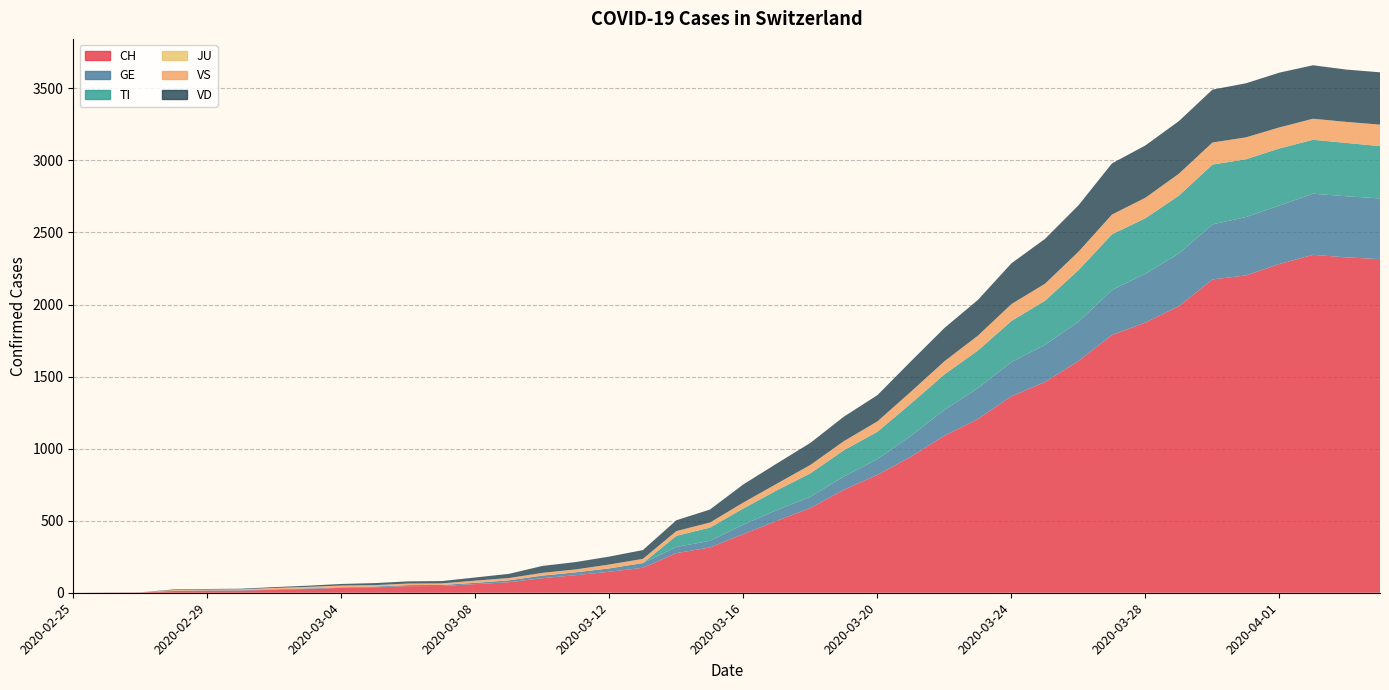

Reading left to right, what are all the values shown in this chart?

CH: 2020-02-25=0	2020-02-26=1	2020-02-27=2	2020-02-28=12	2020-02-29=14	2020-03-01=15	2020-03-02=21	2020-03-03=26	2020-03-04=34	2020-03-05=38	2020-03-06=46	2020-03-07=47	2020-03-08=60	2020-03-09=73	2020-03-10=101	2020-03-11=122	2020-03-12=146	2020-03-13=173	2020-03-14=275	2020-03-15=314	2020-03-16=407	2020-03-17=499	2020-03-18=588	2020-03-19=715	2020-03-20=818	2020-03-21=944	2020-03-22=1090	2020-03-23=1206	2020-03-24=1363	2020-03-25=1462	2020-03-26=1608	2020-03-27=1788	2020-03-28=1875	2020-03-29=1989	2020-03-30=2174	2020-03-31=2202	2020-04-01=2281	2020-04-02=2345	2020-04-03=2327	2020-04-04=2315
GE: 2020-02-25=0	2020-02-26=1	2020-02-27=1	2020-02-28=2	2020-02-29=3	2020-03-01=3	2020-03-02=3	2020-03-03=4	2020-03-04=4	2020-03-05=5	2020-03-06=7	2020-03-07=7	2020-03-08=9	2020-03-09=13	2020-03-10=18	2020-03-11=20	2020-03-12=23	2020-03-13=33	2020-03-14=43	2020-03-15=46	2020-03-16=66	2020-03-17=75	2020-03-18=78	2020-03-19=92	2020-03-20=109	2020-03-21=145	2020-03-22=179	2020-03-23=214	2020-03-24=238	2020-03-25=258	2020-03-26=272	2020-03-27=313	2020-03-28=339	2020-03-29=365	2020-03-30=382	2020-03-31=405	2020-04-01=406	2020-04-02=424	2020-04-03=424	2020-04-04=421
TI: 2020-02-25=0	2020-02-26=0	2020-02-27=0	2020-02-28=0	2020-02-29=0	2020-03-01=0	2020-03-02=0	2020-03-03=0	2020-03-04=0	2020-03-05=0	2020-03-06=0	2020-03-07=0	2020-03-08=0	2020-03-09=0	2020-03-10=0	2020-03-11=0	2020-03-12=0	2020-03-13=0	2020-03-14=77	2020-03-15=92	2020-03-16=112	2020-03-17=137	2020-03-18=163	2020-03-19=182	2020-03-20=190	2020-03-21=224	2020-03-22=246	2020-03-23=261	2020-03-24=285	2020-03-25=306	2020-03-26=358	2020-03-27=386	2020-03-28=385	2020-03-29=402	2020-03-30=415	2020-03-31=401	2020-04-01=396	2020-04-02=374	2020-04-03=370	2020-04-04=363
JU: 2020-02-25=0	2020-02-26=0	2020-02-27=0	2020-02-28=0	2020-02-29=0	2020-03-01=0	2020-03-02=0	2020-03-03=0	2020-03-04=0	2020-03-05=0	2020-03-06=0	2020-03-07=0	2020-03-08=0	2020-03-09=0	2020-03-10=0	2020-03-11=0	2020-03-12=0	2020-03-13=0	2020-03-14=0	2020-03-15=0	2020-03-16=0	2020-03-17=0	2020-03-18=0	2020-03-19=0	2020-03-20=0	2020-03-21=0	2020-03-22=0	2020-03-23=0	2020-03-24=0	2020-03-25=0	2020-03-26=0	2020-03-27=0	2020-03-28=0	2020-03-29=0	2020-03-30=0	2020-03-31=0	2020-04-01=0	2020-04-02=0	2020-04-03=0	2020-04-04=0
VS: 2020-02-25=0	2020-02-26=0	2020-02-27=0	2020-02-28=5	2020-02-29=5	2020-03-01=6	2020-03-02=9	2020-03-03=11	2020-03-04=12	2020-03-05=10	2020-03-06=11	2020-03-07=11	2020-03-08=15	2020-03-09=16	2020-03-10=19	2020-03-11=20	2020-03-12=27	2020-03-13=29	2020-03-14=33	2020-03-15=35	2020-03-16=41	2020-03-17=46	2020-03-18=58	2020-03-19=63	2020-03-20=72	2020-03-21=82	2020-03-22=91	2020-03-23=103	2020-03-24=117	2020-03-25=118	2020-03-26=128	2020-03-27=137	2020-03-28=142	2020-03-29=152	2020-03-30=153	2020-03-31=152	2020-04-01=146	2020-04-02=146	2020-04-03=146	2020-04-04=149
VD: 2020-02-25=0	2020-02-26=0	2020-02-27=0	2020-02-28=4	2020-02-29=4	2020-03-01=4	2020-03-02=6	2020-03-03=8	2020-03-04=11	2020-03-05=14	2020-03-06=15	2020-03-07=16	2020-03-08=22	2020-03-09=29	2020-03-10=48	2020-03-11=51	2020-03-12=55	2020-03-13=61	2020-03-14=75	2020-03-15=90	2020-03-16=126	2020-03-17=140	2020-03-18=153	2020-03-19=170	2020-03-20=182	2020-03-21=211	2020-03-22=231	2020-03-23=248	2020-03-24=283	2020-03-25=311	2020-03-26=322	2020-03-27=355	2020-03-28=363	2020-03-29=365	2020-03-30=367	2020-03-31=375	2020-04-01=380	2020-04-02=371	2020-04-03=363	2020-04-04=363